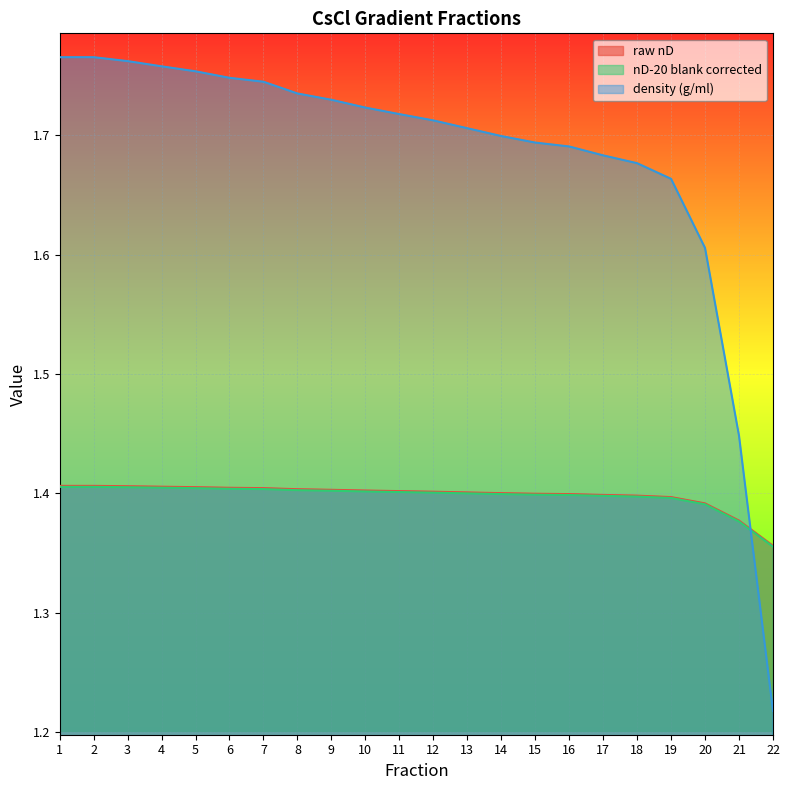

Reading right to left, what are all the values shown in this chart?

raw nD: 22=1.4	21=1.4	20=1.4	19=1.4	18=1.4	17=1.4	16=1.4	15=1.4	14=1.4	13=1.4	12=1.4	11=1.4	10=1.4	9=1.4	8=1.4	7=1.4	6=1.4	5=1.4	4=1.4	3=1.4	2=1.4	1=1.4
nD-20 blank corrected: 22=1.4	21=1.4	20=1.4	19=1.4	18=1.4	17=1.4	16=1.4	15=1.4	14=1.4	13=1.4	12=1.4	11=1.4	10=1.4	9=1.4	8=1.4	7=1.4	6=1.4	5=1.4	4=1.4	3=1.4	2=1.4	1=1.4
density (g/ml): 22=1.2	21=1.4	20=1.6	19=1.7	18=1.7	17=1.7	16=1.7	15=1.7	14=1.7	13=1.7	12=1.7	11=1.7	10=1.7	9=1.7	8=1.7	7=1.7	6=1.7	5=1.8	4=1.8	3=1.8	2=1.8	1=1.8